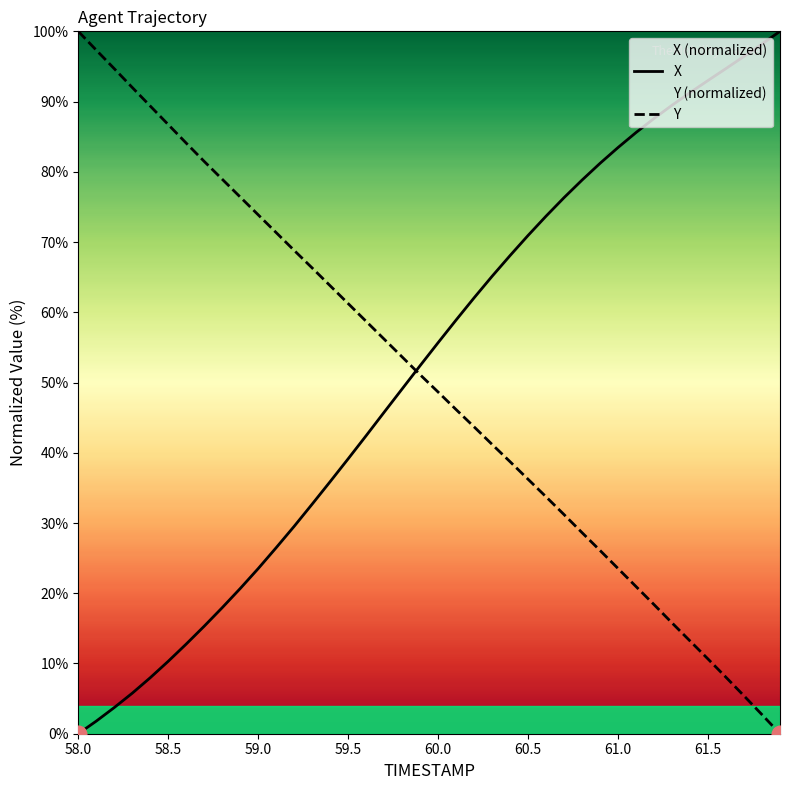

Reading left to right, transcribe all the data shown in this chart.

X: 0.0	1.8	3.7	5.8	8.0	10.3	12.8	15.3	17.9	20.7	23.5	26.5	29.5	32.7	35.9	39.1	42.4	45.8	49.1	52.4	55.7	58.9	62.1	65.1	68.1	70.9	73.7	76.3	78.8	81.2	83.5	85.6	87.6	89.5	91.3	93.0	94.7	96.4	98.2	100.0
Y: 100.0	97.3	94.7	92.0	89.4	86.7	84.1	81.5	78.9	76.4	73.9	71.3	68.8	66.3	63.8	61.2	58.7	56.2	53.6	51.1	48.6	46.1	43.7	41.2	38.7	36.2	33.7	31.2	28.6	26.1	23.5	20.9	18.4	15.8	13.2	10.6	8.0	5.4	2.7	0.0